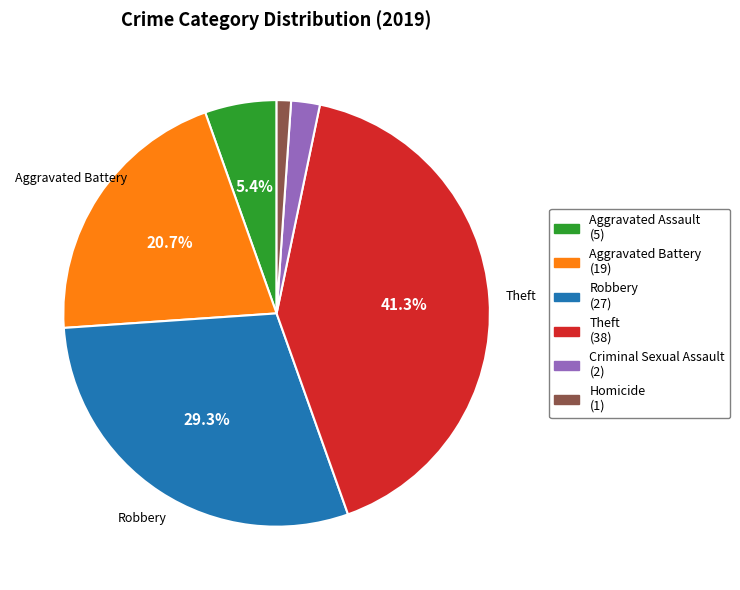

To the nearest percent, what is the difference between the largest and smallest slice percentages?

40%